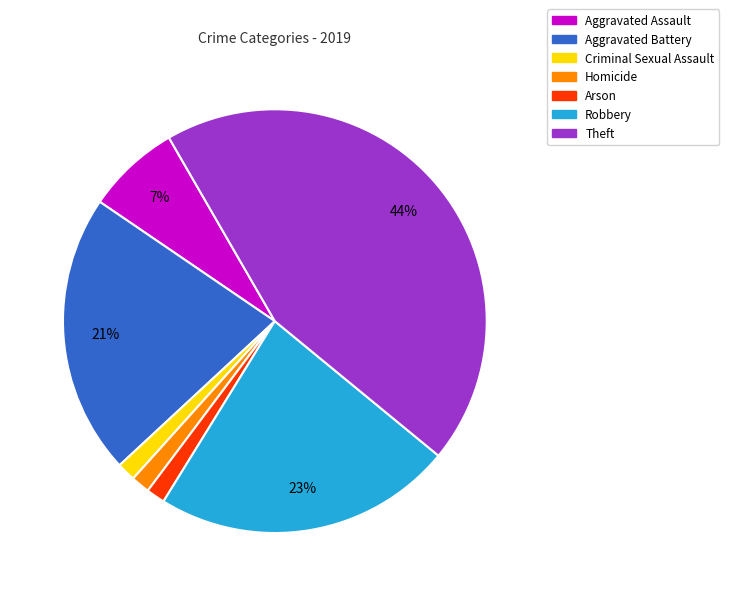

What percentage is the Aggravated Battery slice, to the nearest percent?

21%